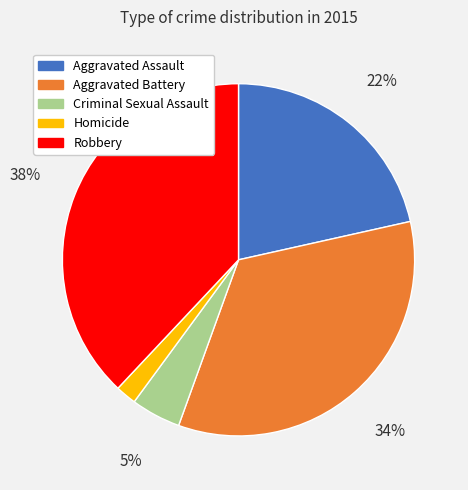

What is the smallest slice in the pie chart?

Homicide